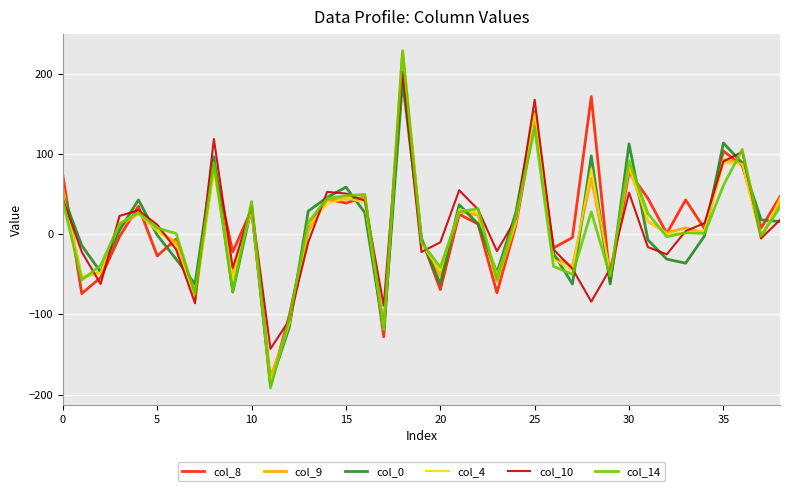

Which series has the widest spread of values?

col_14